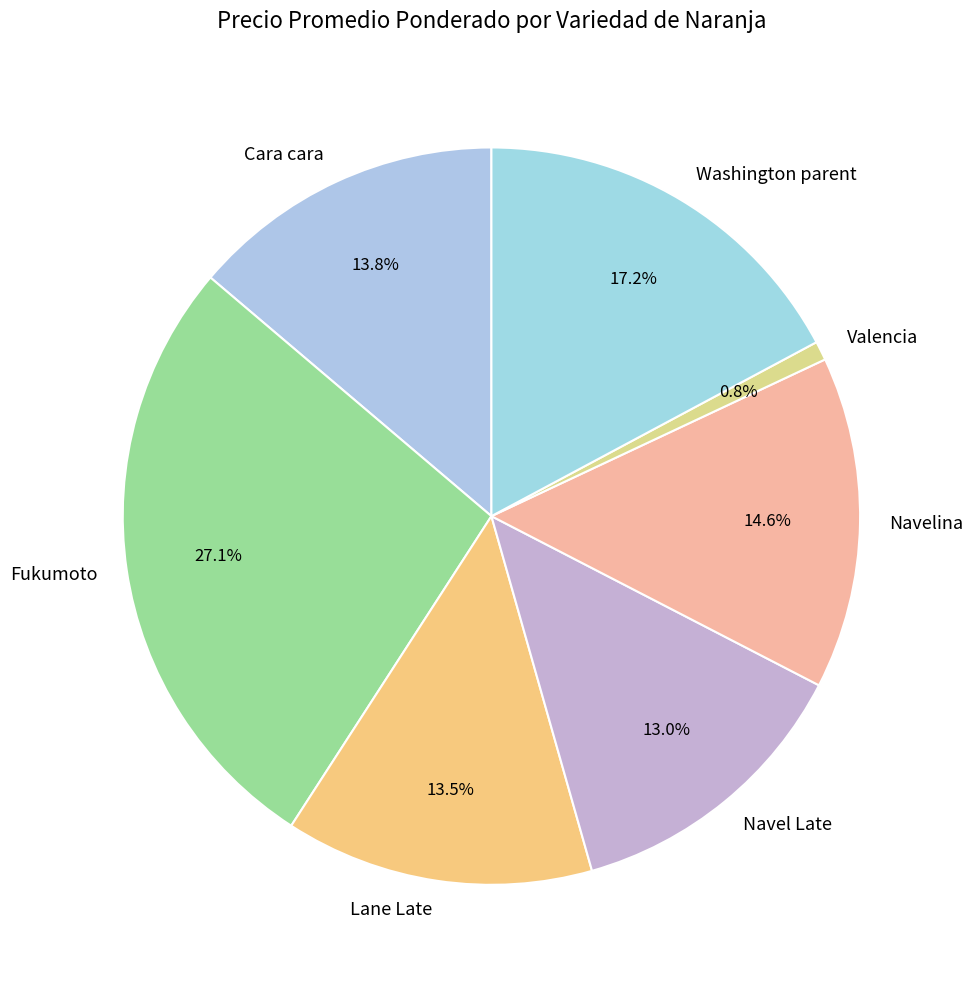

Count the number of slices in the pie.

7